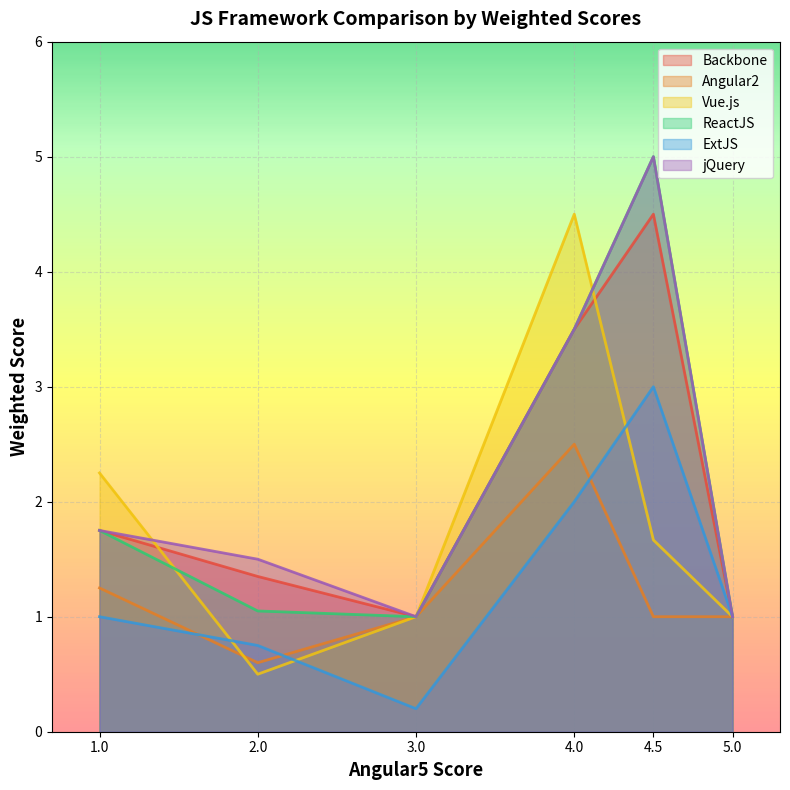

What is the difference between the highest and lowest values at 4.5?

4.0